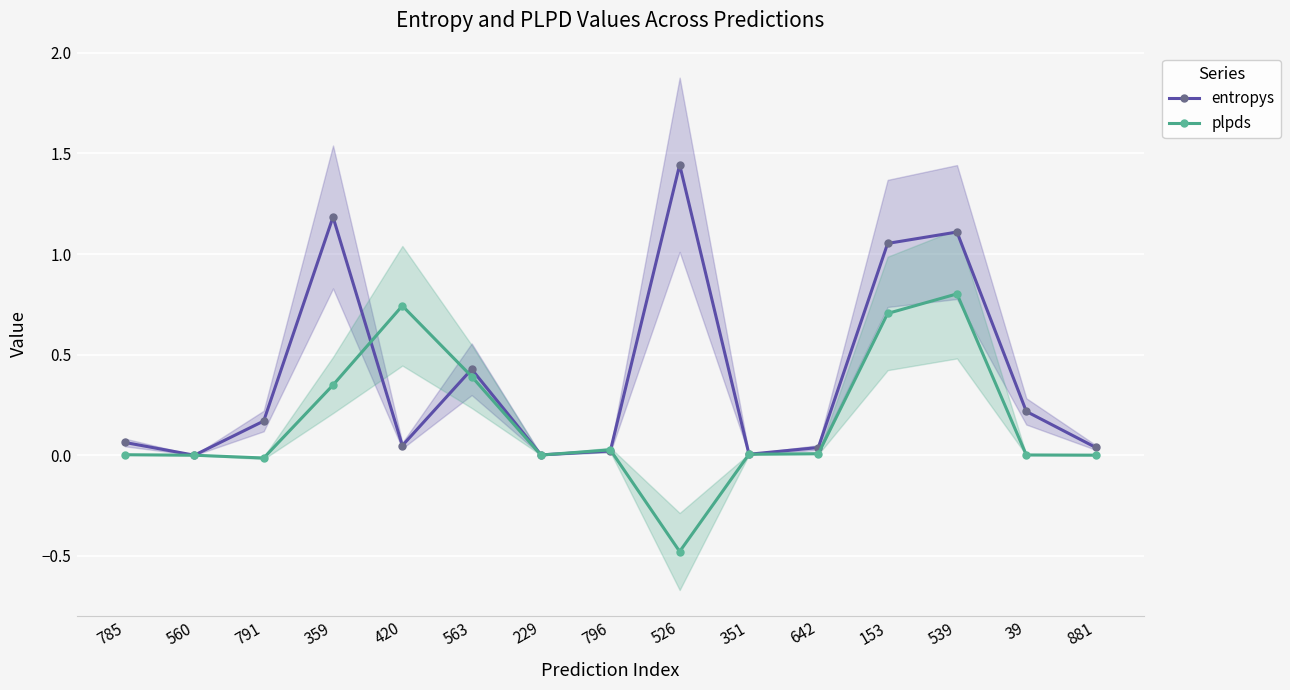

What is the label of the 11th point from the right?

420